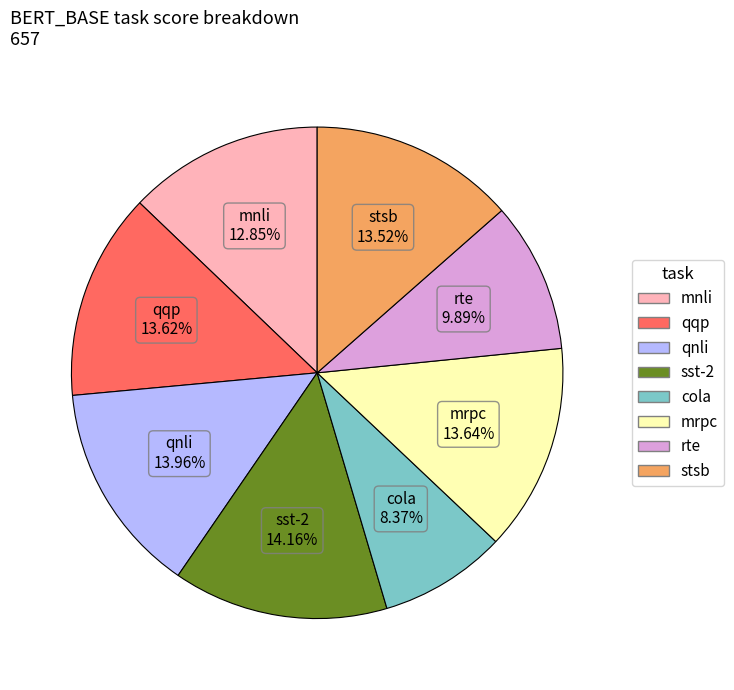

Combined, do stsb and rte account for over 50%?

No